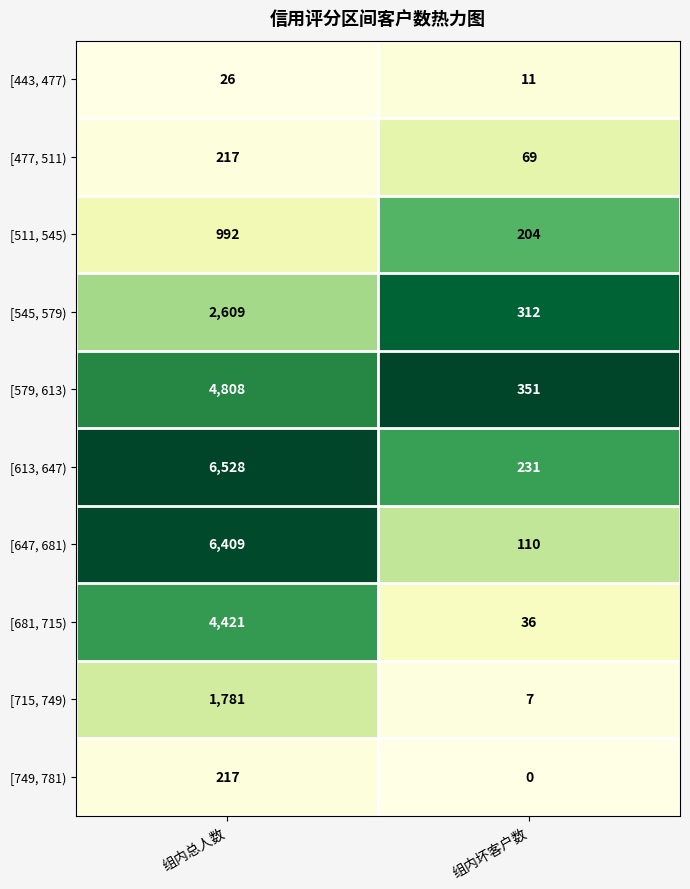

Between 组内总人数 and 组内坏客户数, which series saw the biggest shift?

[647, 681)